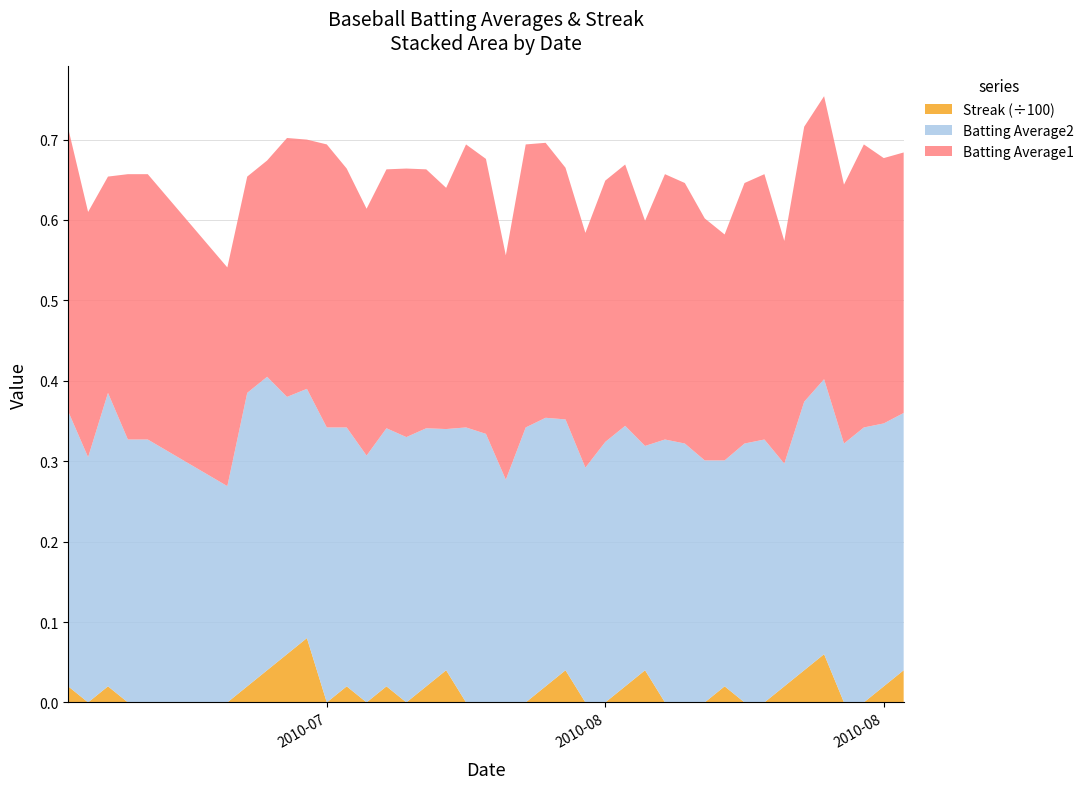

Reading left to right, transcribe all the data shown in this chart.

Batting Average1: 0.4	0.3	0.3	0.3	0.3	0.3	0.3	0.3	0.3	0.3	0.4	0.3	0.3	0.3	0.3	0.3	0.3	0.4	0.3	0.3	0.4	0.3	0.3	0.3	0.3	0.3	0.3	0.3	0.3	0.3	0.3	0.3	0.3	0.3	0.3	0.4	0.3	0.4	0.3	0.3
Batting Average2: 0.3	0.3	0.4	0.3	0.3	0.3	0.4	0.4	0.3	0.3	0.3	0.3	0.3	0.3	0.3	0.3	0.3	0.3	0.3	0.3	0.3	0.3	0.3	0.3	0.3	0.3	0.3	0.3	0.3	0.3	0.3	0.3	0.3	0.3	0.3	0.3	0.3	0.3	0.3	0.3
Streak: 2.0	0.0	2.0	0.0	0.0	0.0	2.0	4.0	6.0	8.0	0.0	2.0	0.0	2.0	0.0	2.0	4.0	0.0	0.0	0.0	0.0	2.0	4.0	0.0	0.0	2.0	4.0	0.0	0.0	0.0	2.0	0.0	0.0	2.0	4.0	6.0	0.0	0.0	2.0	4.0